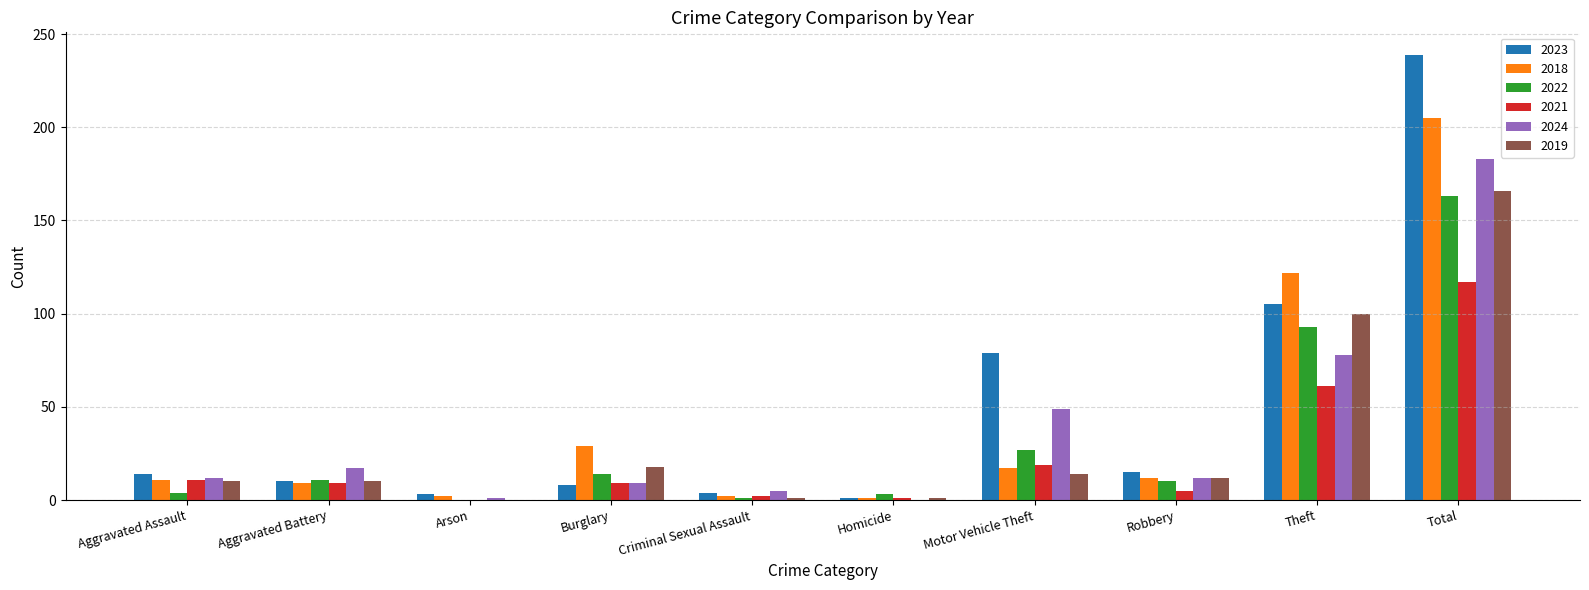

What is the sum of all 2022 values?

326